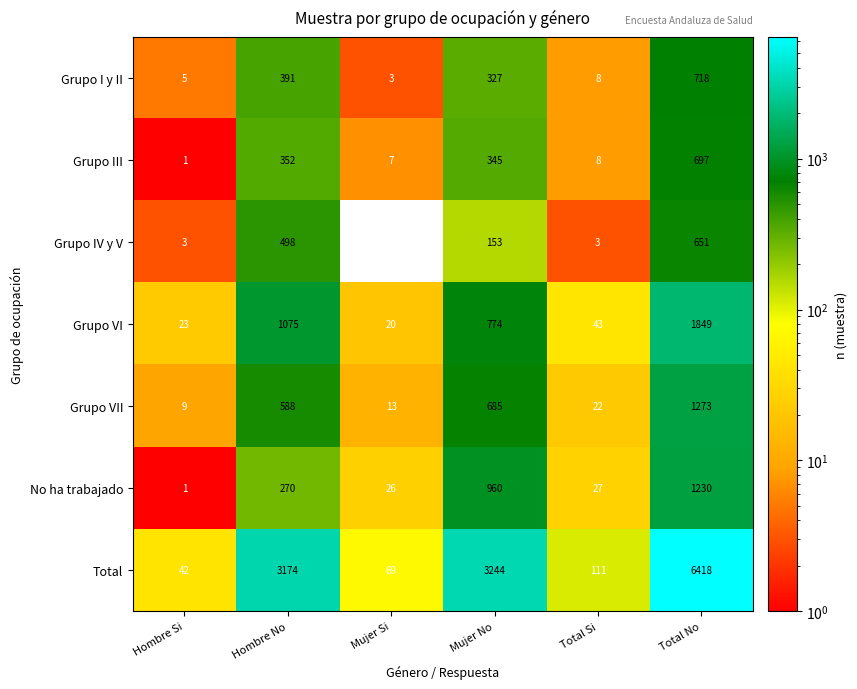

What is the spread (max minus min) of values at Mujer No?

3091